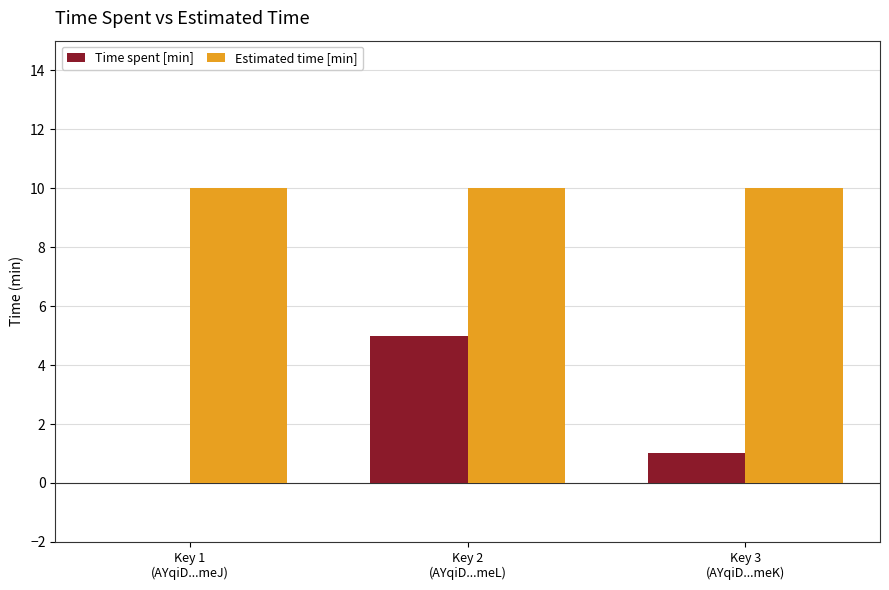

The value of Estimated time [min] at Key 1
(AYqiD...meJ) is 5. True or false?

False